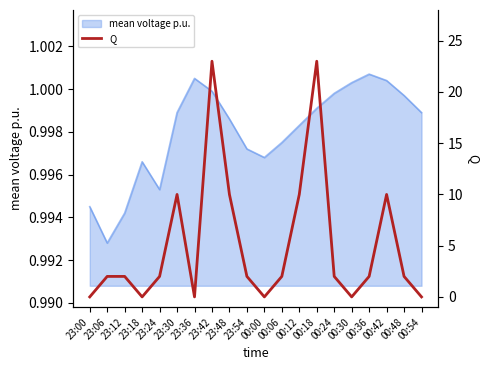

Reading left to right, extract all data points from this chart.

0	2	2	0	2	10	0	23	10	2	0	2	10	23	2	0	2	10	2	0